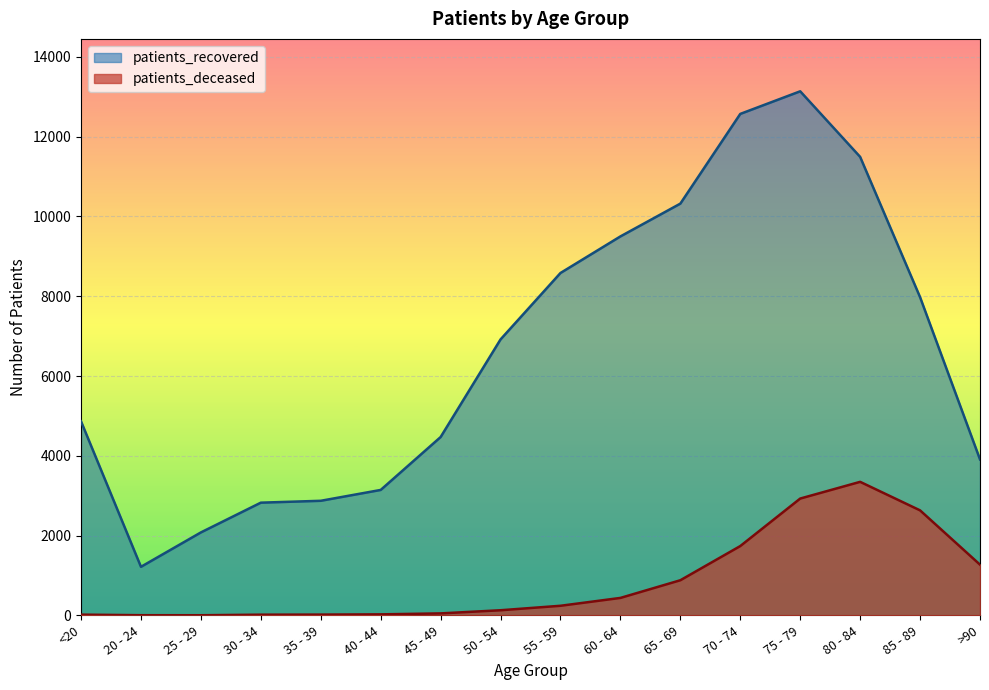

The value of patients_deceased at 85 - 89 is 2632. True or false?

True